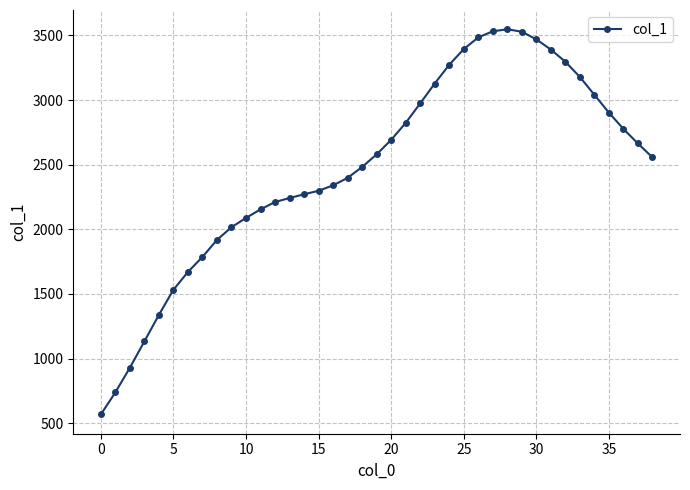

What is the sum of all values?

96348